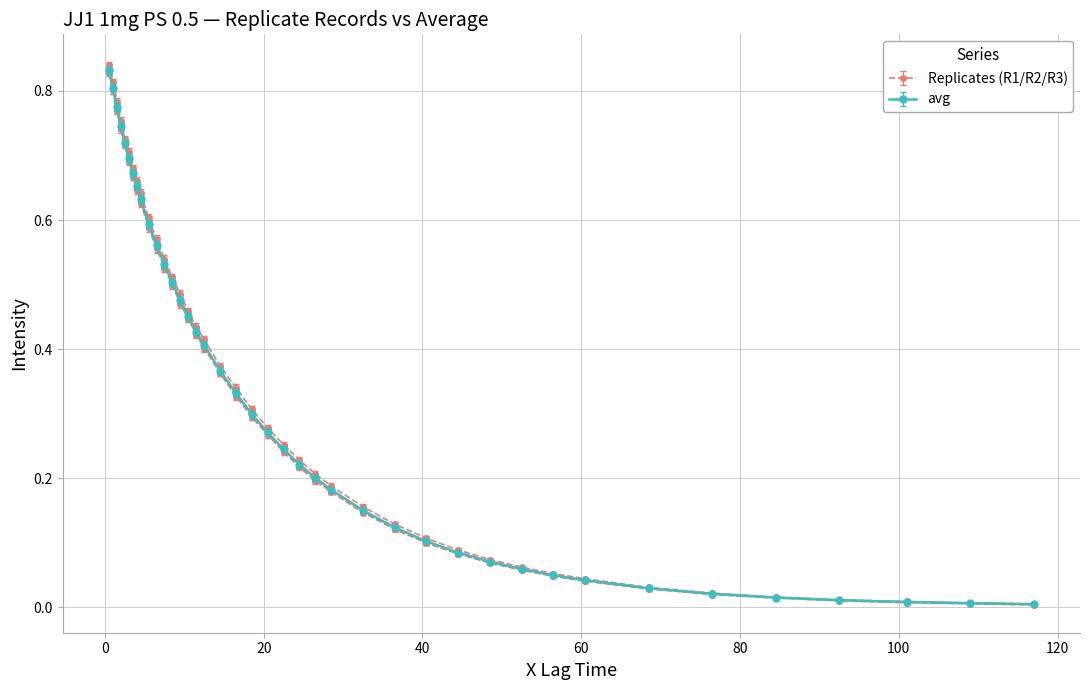

Count the number of data series in this chart.

4